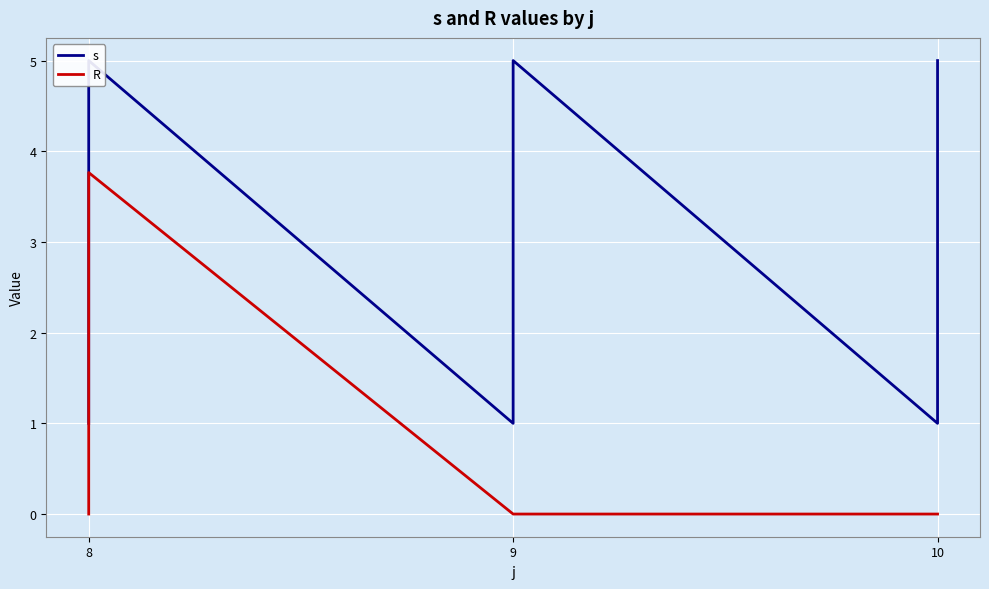

True or false: s and R cross at least once.

False